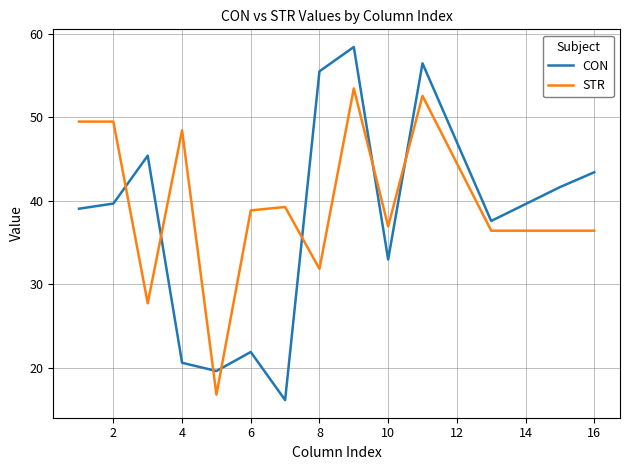

Which series has the largest range (max minus min)?

CON